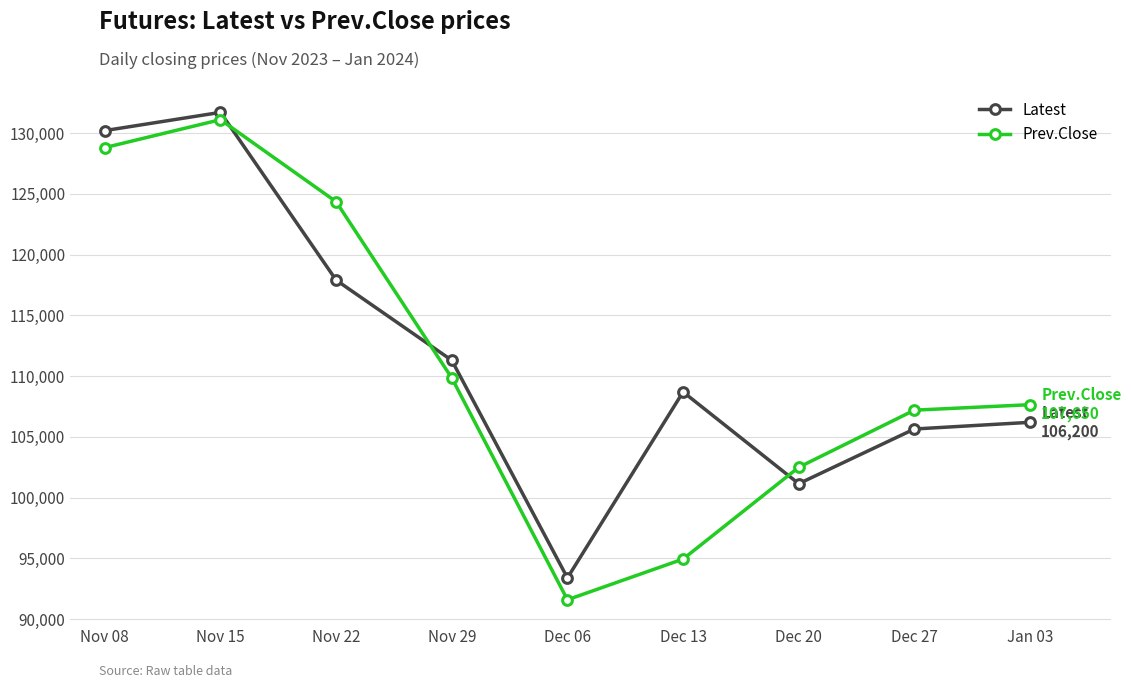

How many lines are shown in the chart?

2